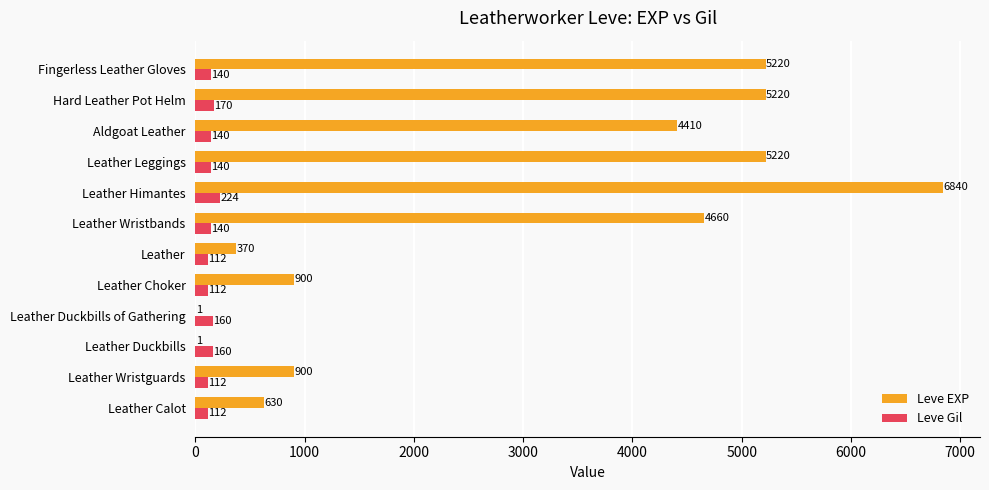

What is the maximum value shown in the chart?

6840